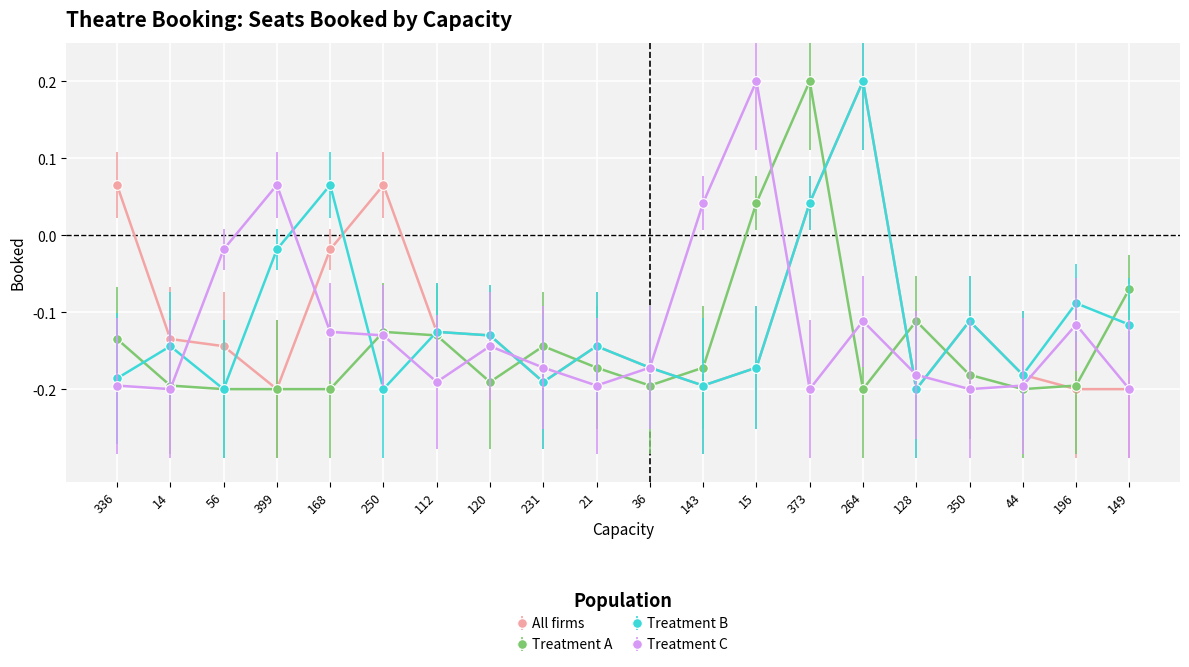

What is the difference between the maximum and minimum values in the Treatment A series?

0.4